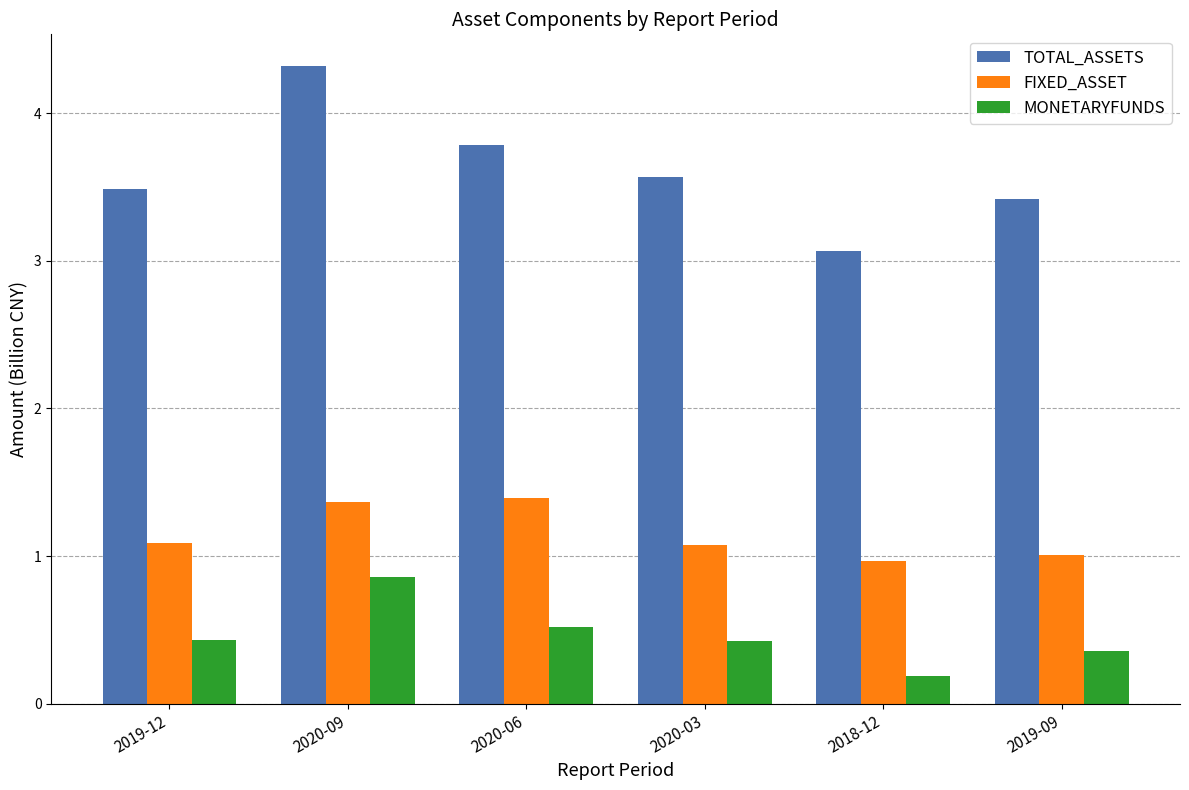

Reading right to left, list all the values displayed in this chart.

TOTAL_ASSETS: 3.4	3.1	3.6	3.8	4.3	3.5
FIXED_ASSET: 1.0	1.0	1.1	1.4	1.4	1.1
MONETARYFUNDS: 0.4	0.2	0.4	0.5	0.9	0.4